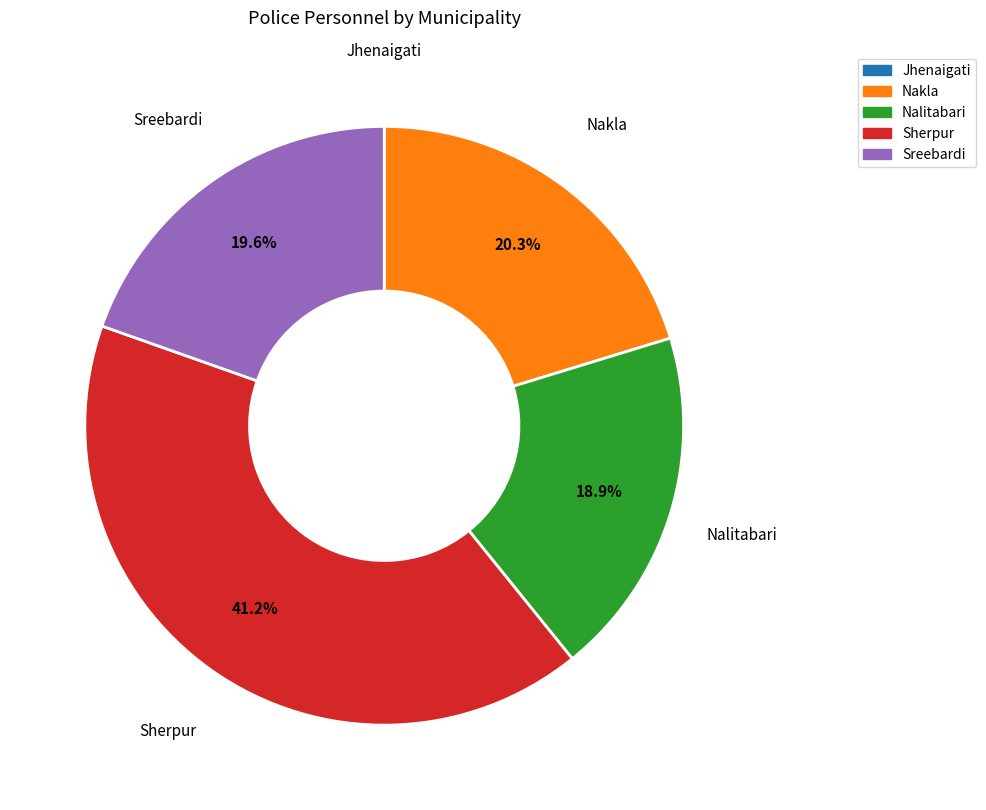

What is the largest slice in the pie chart?

Sherpur